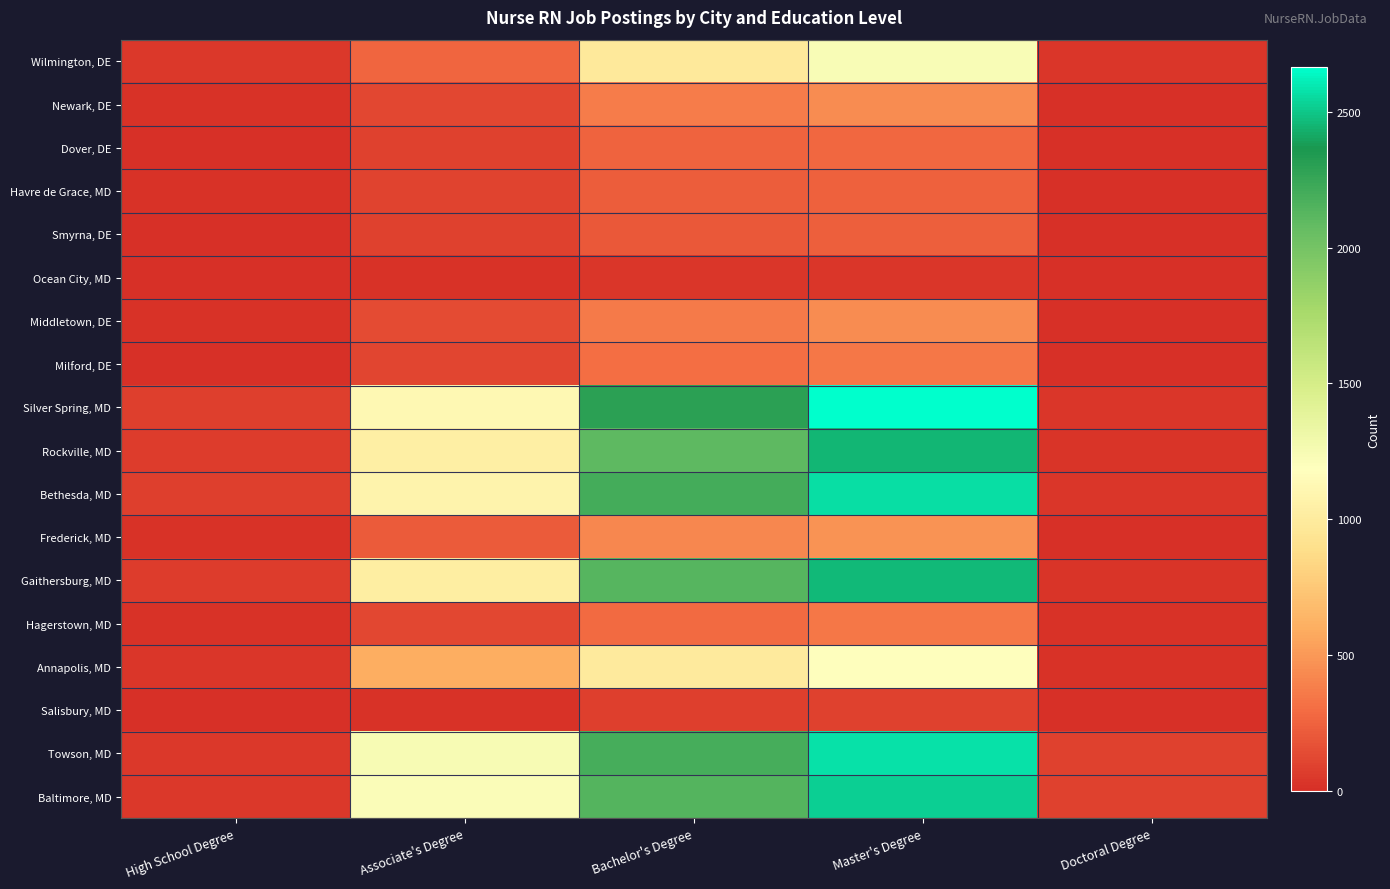

Which label corresponds to the largest value in the chart?

Master's Degree